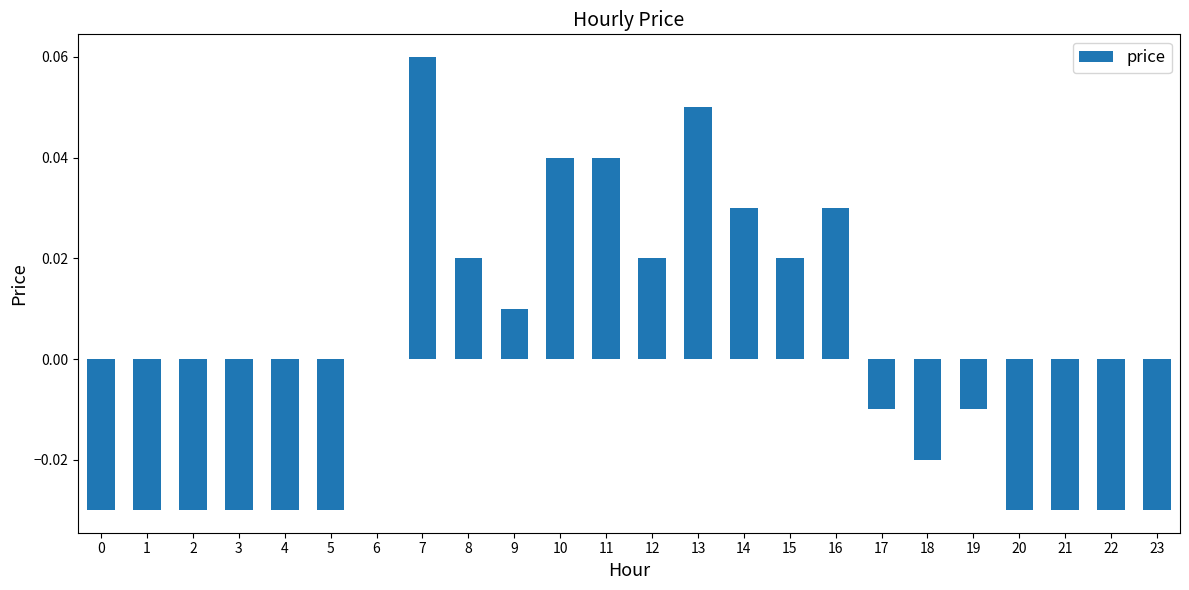

Are the bars horizontal?

No